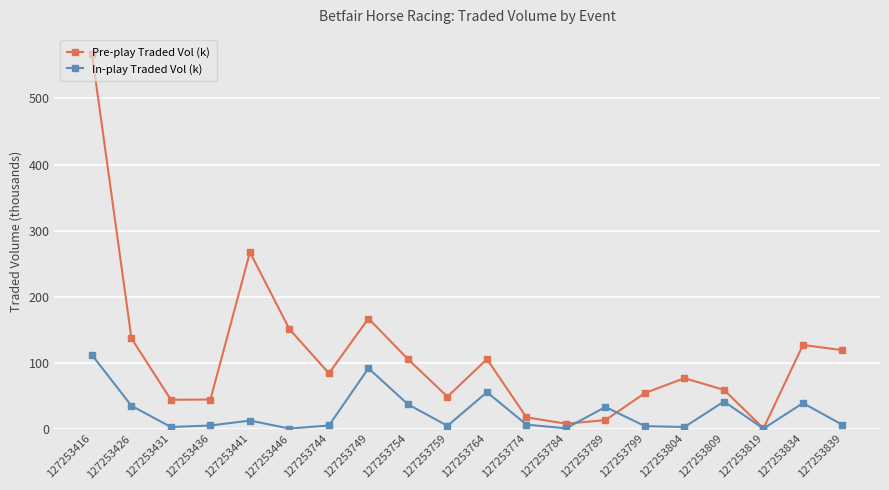

What is the maximum value for Pre-play Traded Vol (k)?

567.9